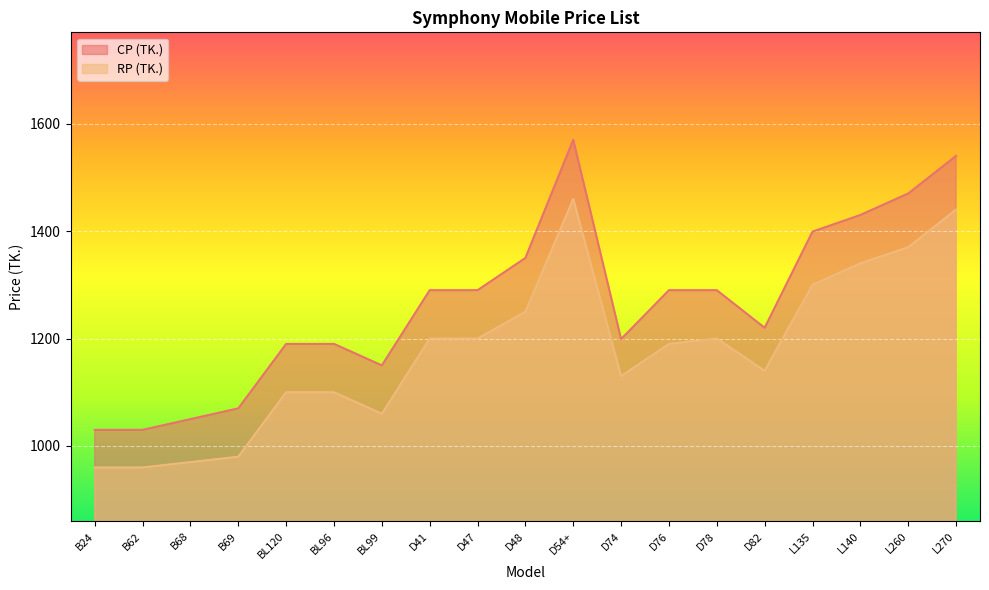

What is the smallest value displayed?

960